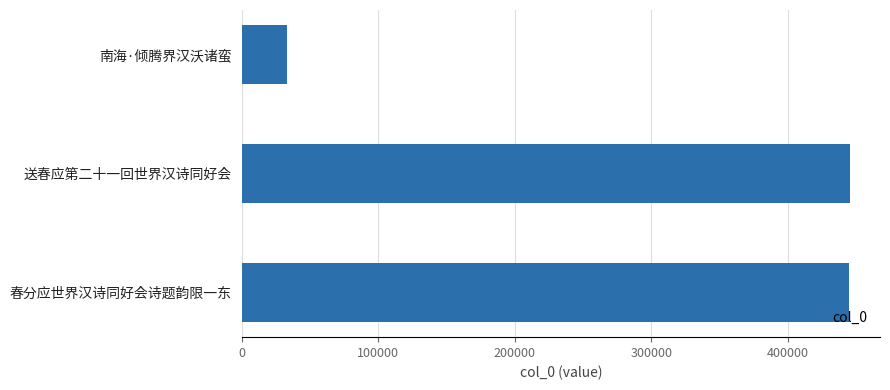

Count the number of data series in this chart.

1